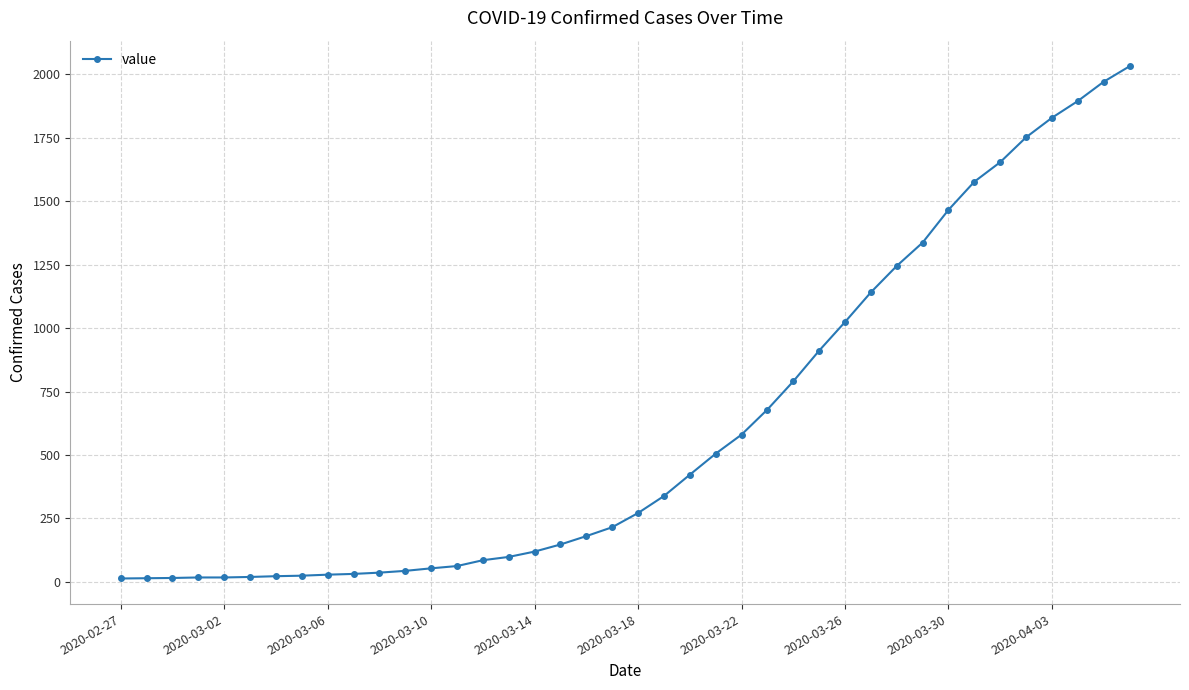

How many lines are shown in the chart?

1